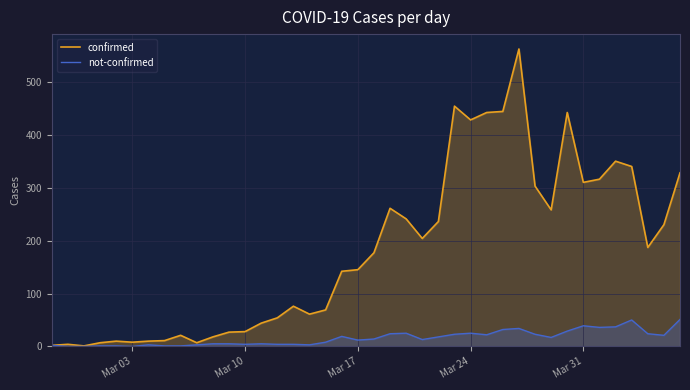

Is it true that not-confirmed equals 13 at Mar 31?

False